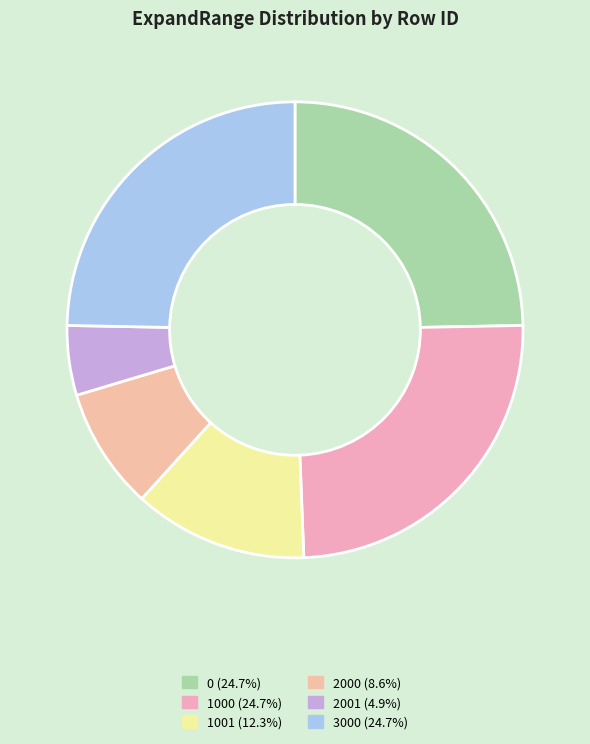

True or false: 2001 accounts for 16% of the total.

False